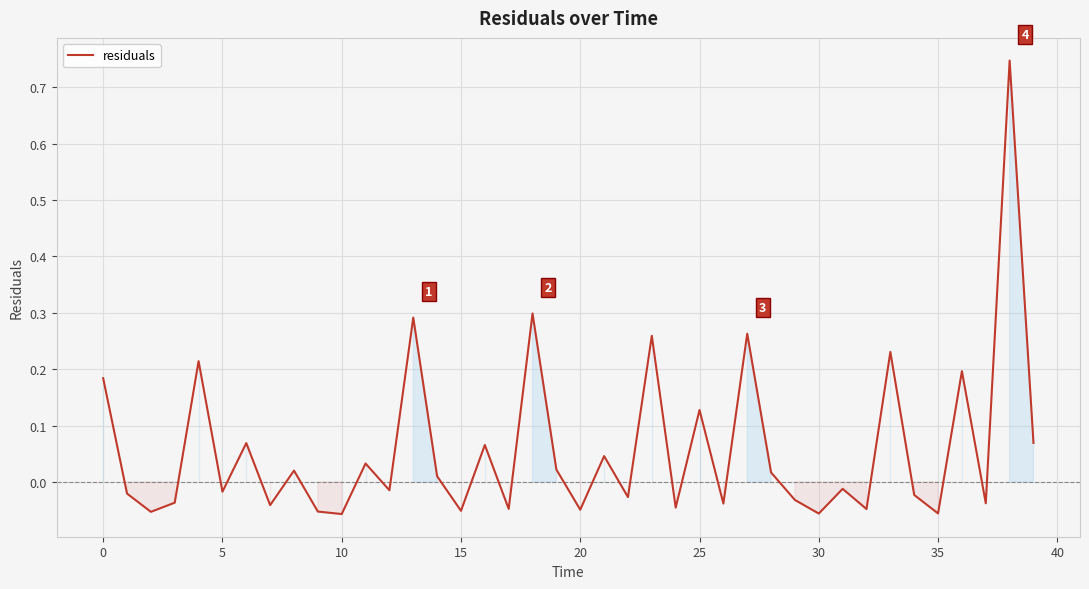

Does the chart have visible grid lines?

Yes